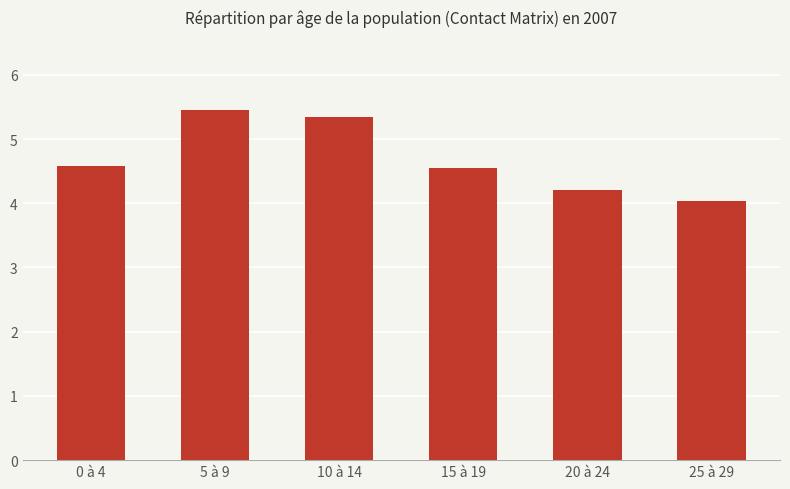

How many bars are there in total?

6